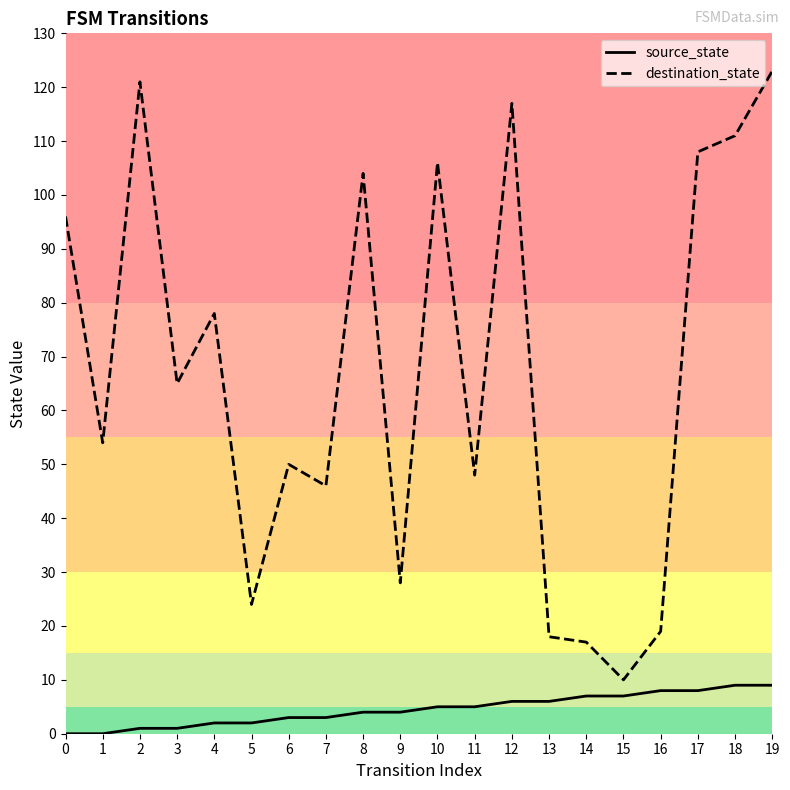

True or false: destination_state has a value of 44 at 12.

False